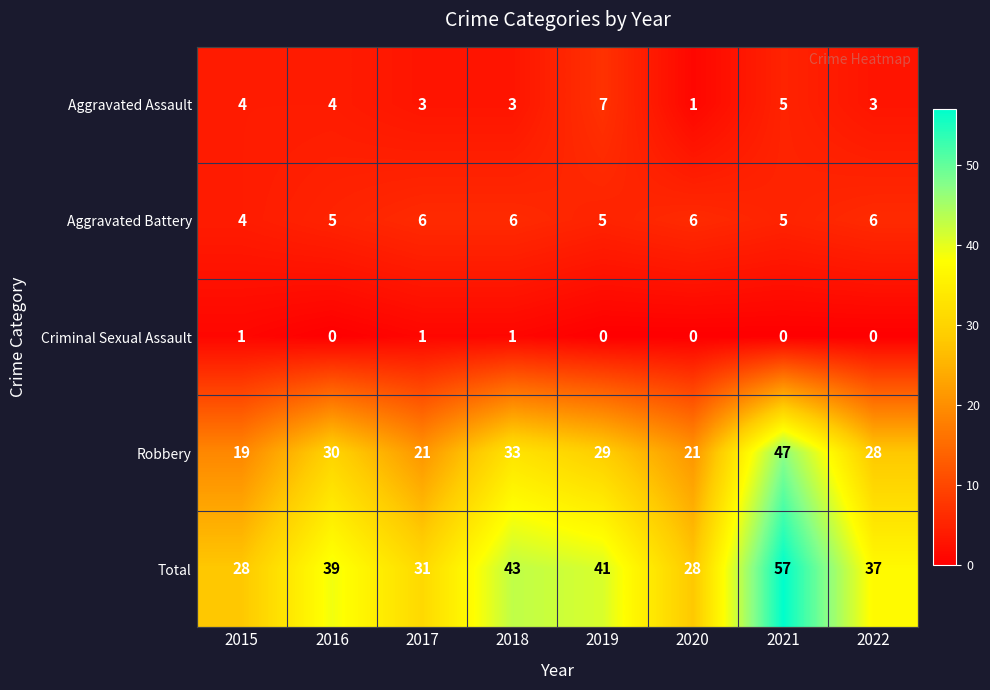

Rank the series by their maximum value, from highest to lowest.

Total, Robbery, Aggravated Assault, Aggravated Battery, Criminal Sexual Assault